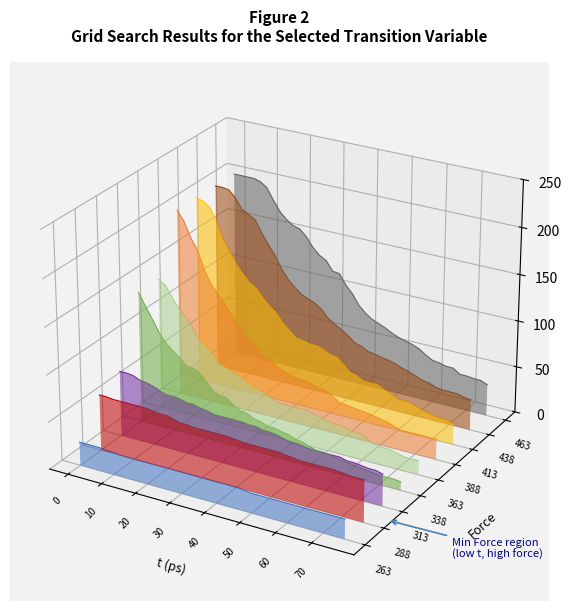

At how many categories does at least one series exceed 0?

23